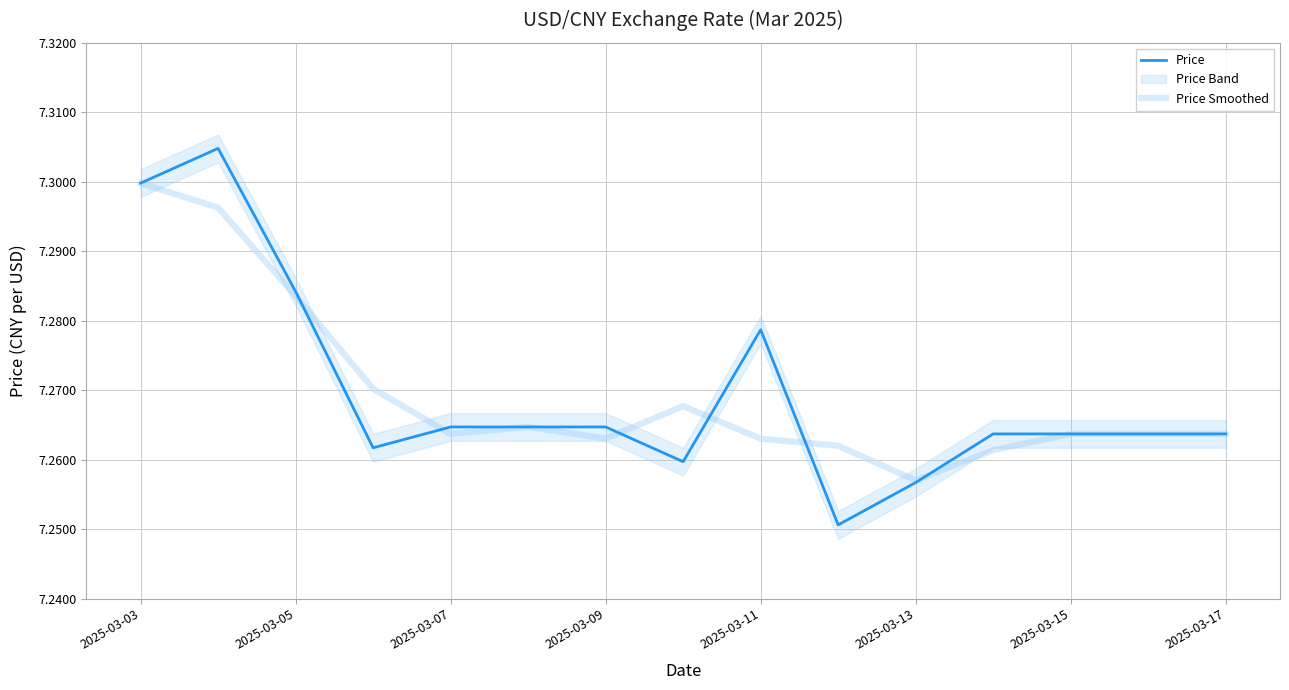

The value of Price at 2025-03-09 is 5.1. True or false?

False